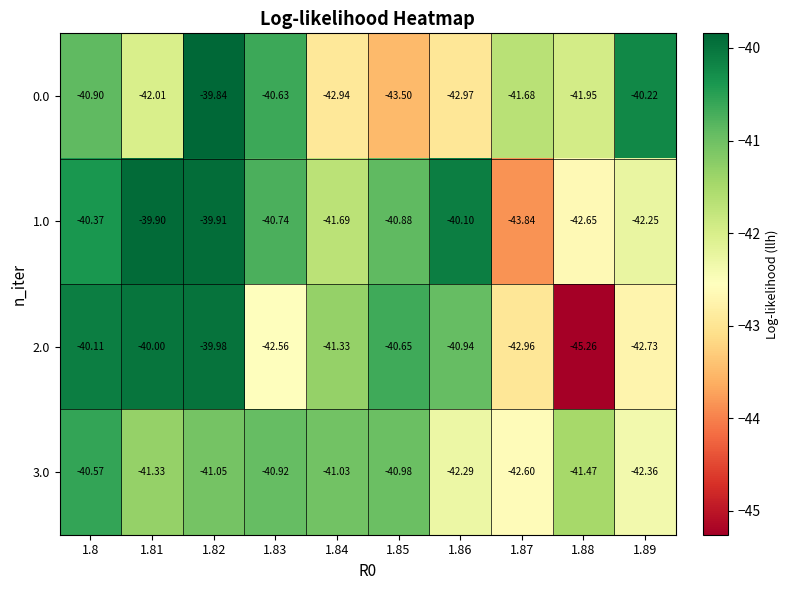

Is the value of 3.0 at 1.87 greater than the value of 2.0 at 1.82?

No